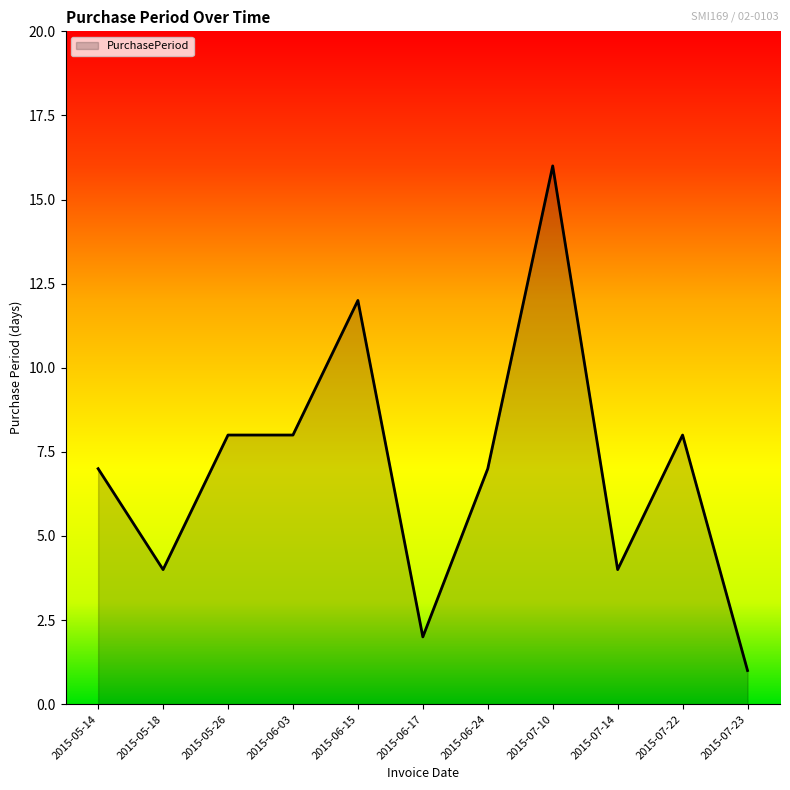

Reading right to left, extract all data points from this chart.

2015-07-23=1	2015-07-22=8	2015-07-14=4	2015-07-10=16	2015-06-24=7	2015-06-17=2	2015-06-15=12	2015-06-03=8	2015-05-26=8	2015-05-18=4	2015-05-14=7